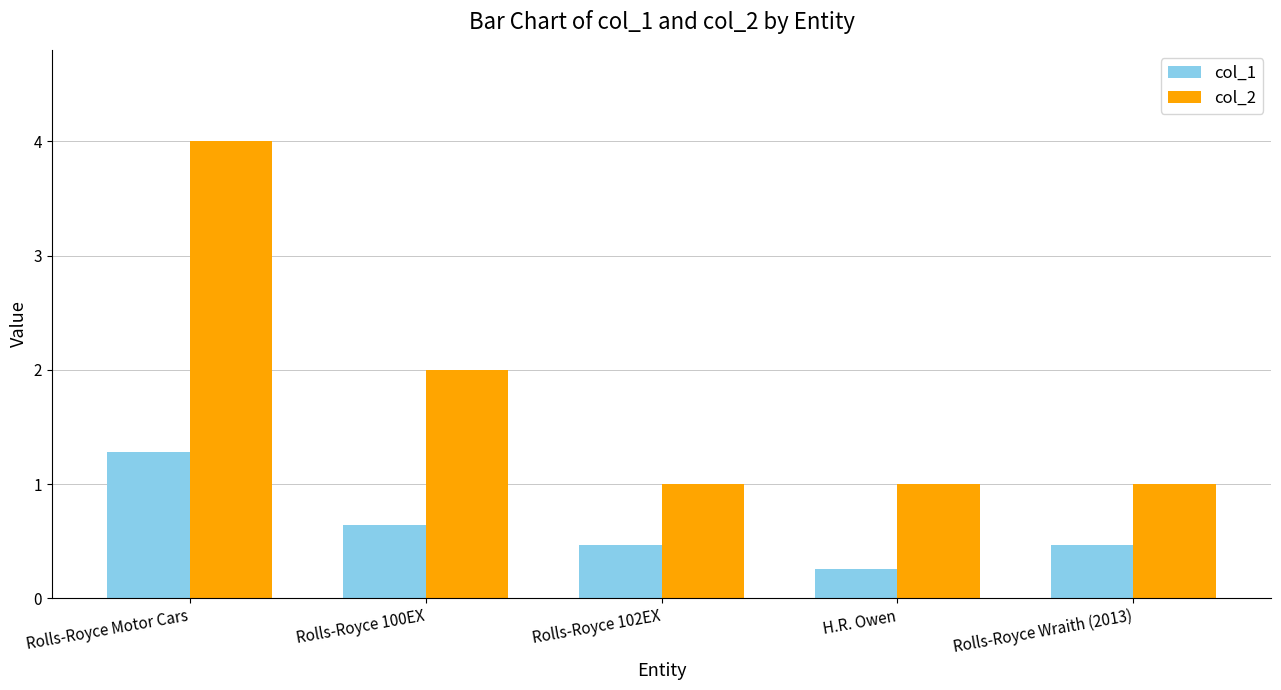

Reading left to right, what are all the values shown in this chart?

col_1: 1.3	0.6	0.5	0.3	0.5
col_2: 4.0	2.0	1.0	1.0	1.0